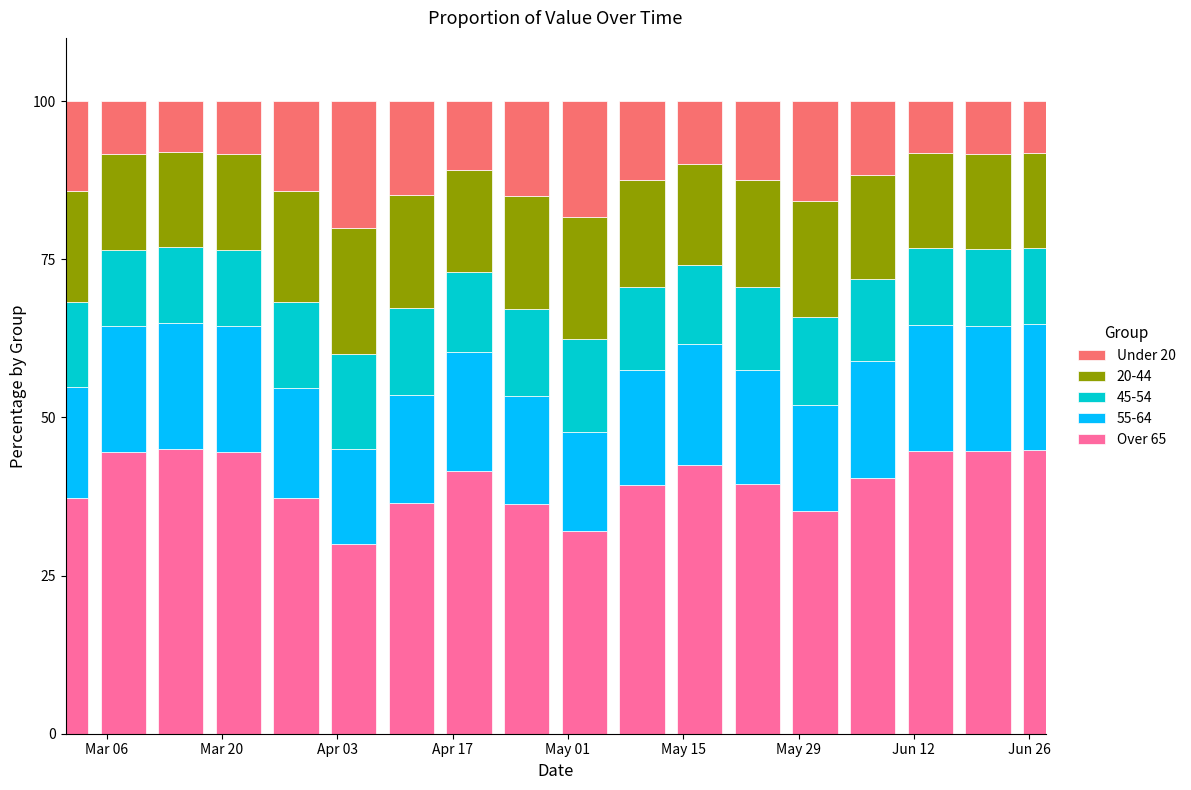

What is the difference between the maximum and minimum values in the Over 65 series?

15.0